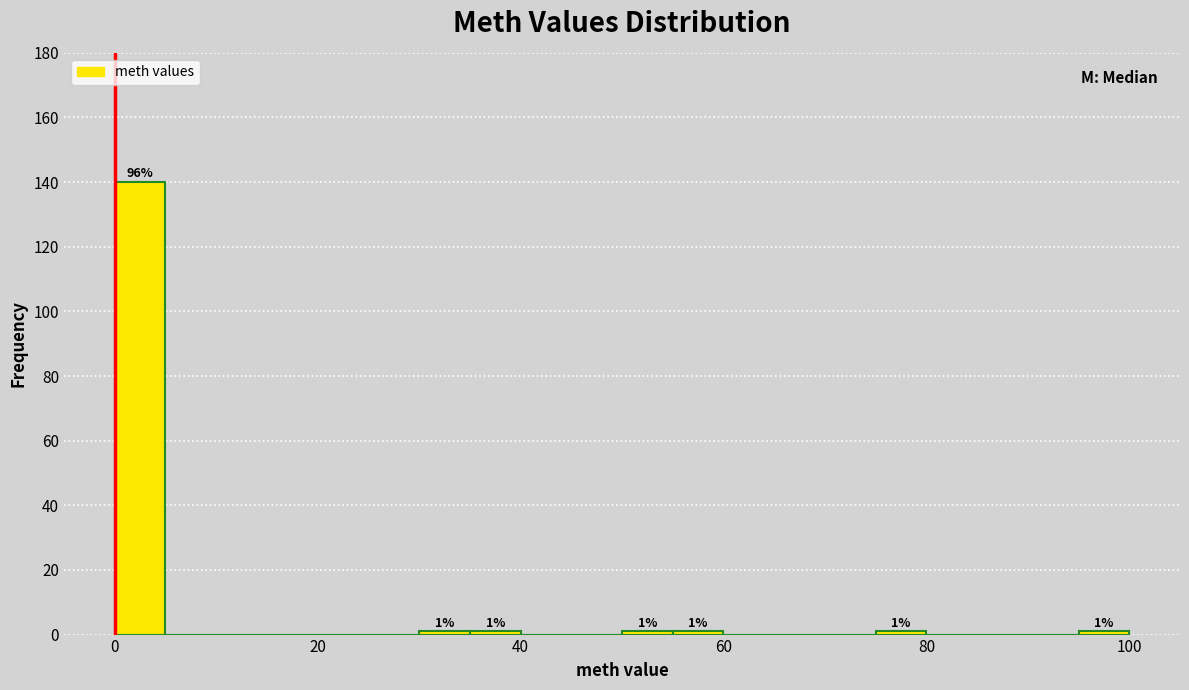

Around what value on the x-axis is the tallest bar? Give the approximate position of its centre, as read against the axis.

2